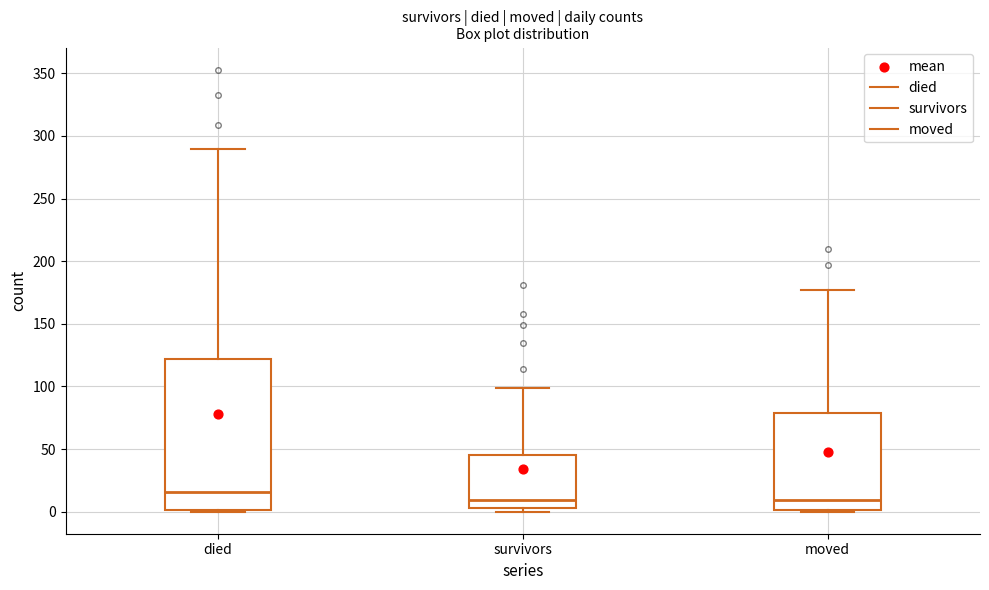

Which box has the highest median line?

died